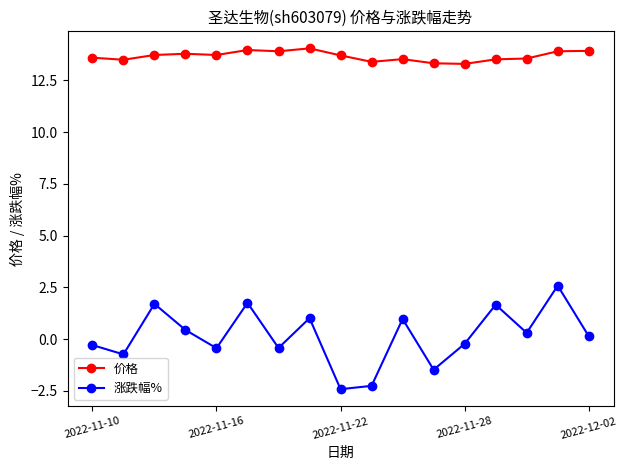

True or false: 涨跌幅% and 价格 intersect in this chart.

False